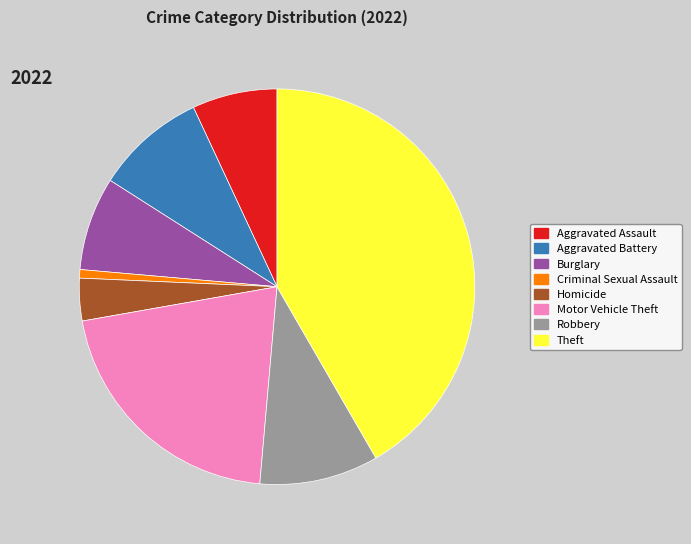

Is there any slice that represents more than half of the pie?

No